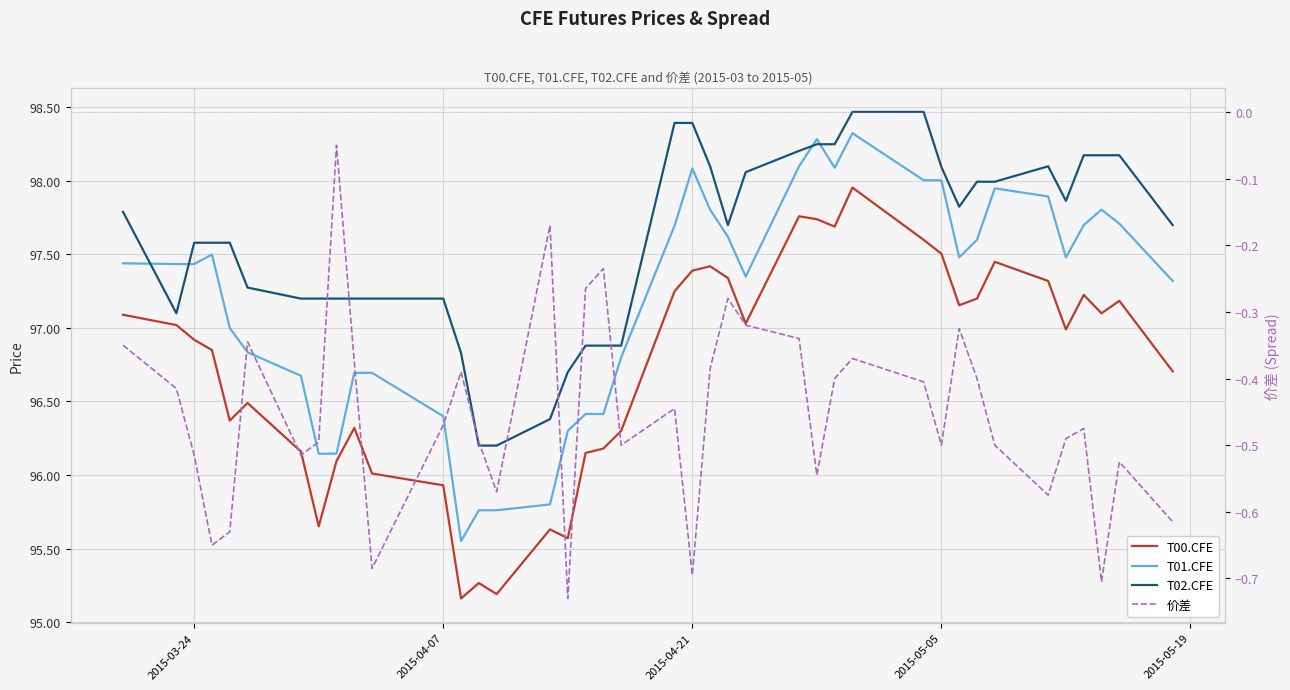

How many data points does each series have?

40